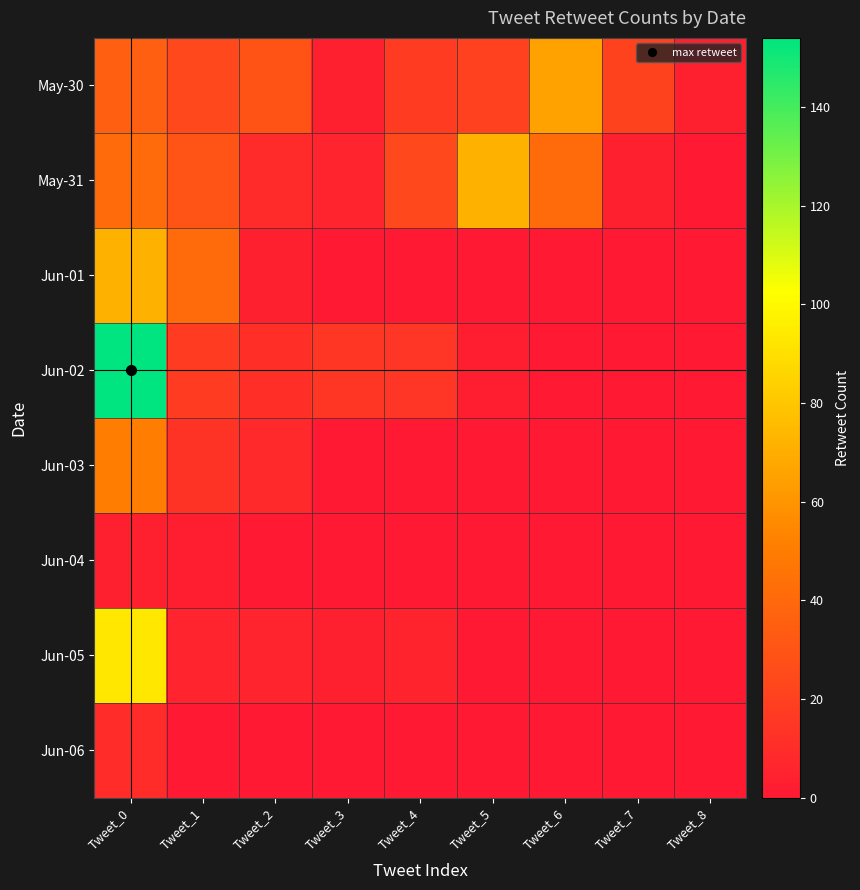

Reading left to right, extract all data points from this chart.

May-30: Tweet_0=35	Tweet_1=24	Tweet_2=29	Tweet_3=4	Tweet_4=17	Tweet_5=20	Tweet_6=65	Tweet_7=21	Tweet_8=4
May-31: Tweet_0=41	Tweet_1=30	Tweet_2=9	Tweet_3=6	Tweet_4=24	Tweet_5=71	Tweet_6=41	Tweet_7=4	Tweet_8=0
Jun-01: Tweet_0=71	Tweet_1=41	Tweet_2=4	Tweet_3=0	Tweet_4=0	Tweet_5=0	Tweet_6=0	Tweet_7=0	Tweet_8=0
Jun-02: Tweet_0=154	Tweet_1=18	Tweet_2=11	Tweet_3=15	Tweet_4=14	Tweet_5=3	Tweet_6=0	Tweet_7=0	Tweet_8=0
Jun-03: Tweet_0=50	Tweet_1=13	Tweet_2=8	Tweet_3=0	Tweet_4=0	Tweet_5=0	Tweet_6=0	Tweet_7=0	Tweet_8=0
Jun-04: Tweet_0=4	Tweet_1=3	Tweet_2=0	Tweet_3=0	Tweet_4=0	Tweet_5=0	Tweet_6=0	Tweet_7=0	Tweet_8=0
Jun-05: Tweet_0=93	Tweet_1=6	Tweet_2=6	Tweet_3=4	Tweet_4=5	Tweet_5=0	Tweet_6=0	Tweet_7=0	Tweet_8=0
Jun-06: Tweet_0=10	Tweet_1=0	Tweet_2=0	Tweet_3=0	Tweet_4=0	Tweet_5=0	Tweet_6=0	Tweet_7=0	Tweet_8=0